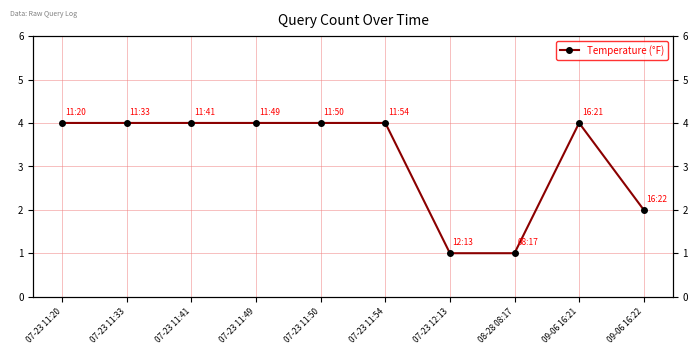

How many interior local peaks (higher than both neighbors) does the data have?

1